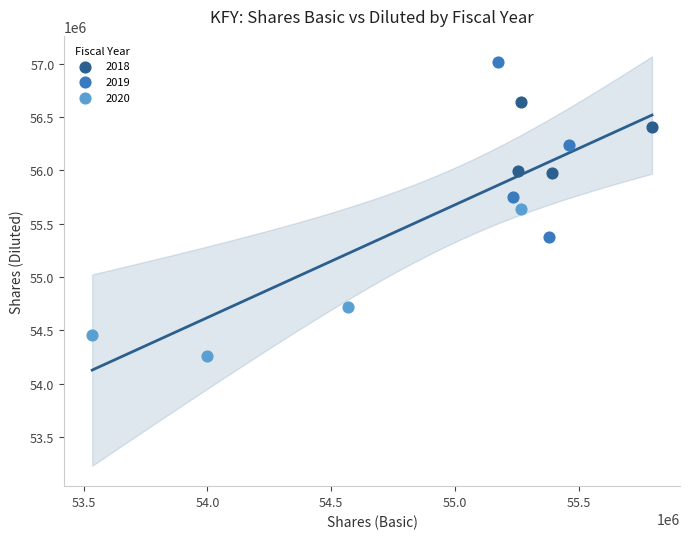

Which series has the widest spread of Y values?

2019